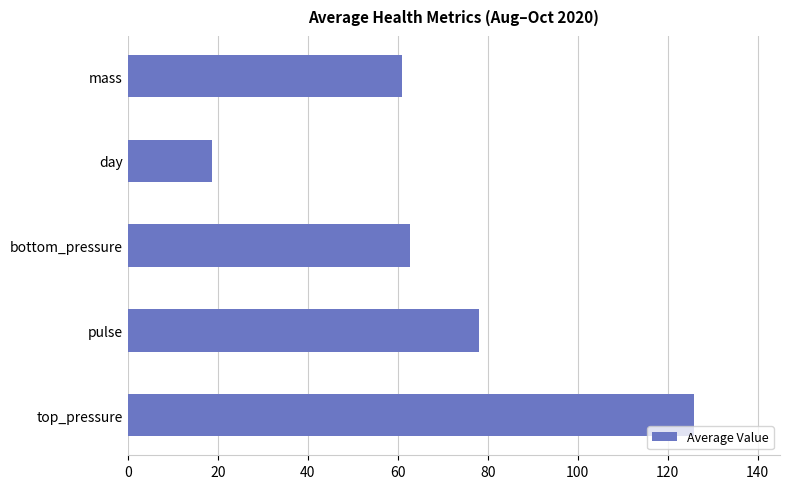

What is the average value?

69.2